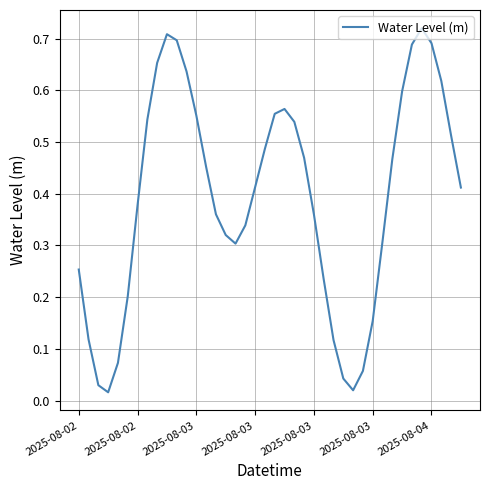

Does the chart have visible grid lines?

Yes